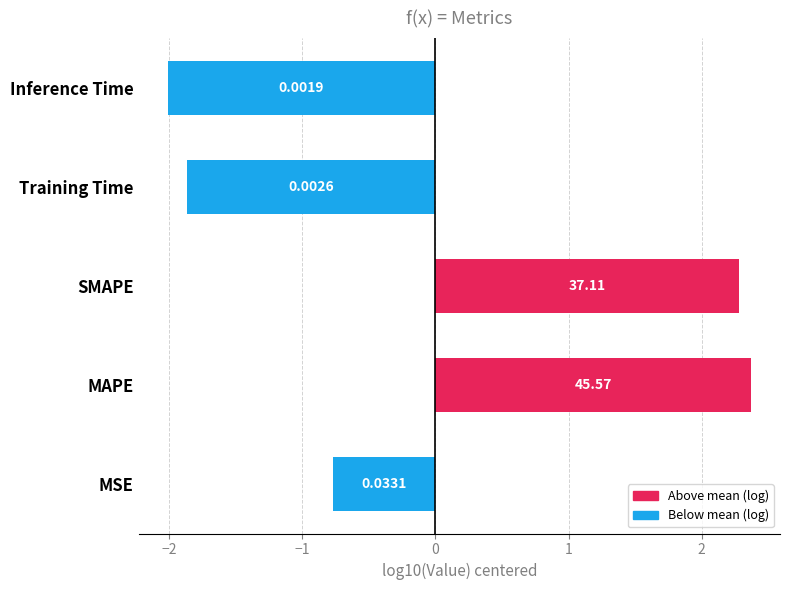

How many bars are there in total?

5